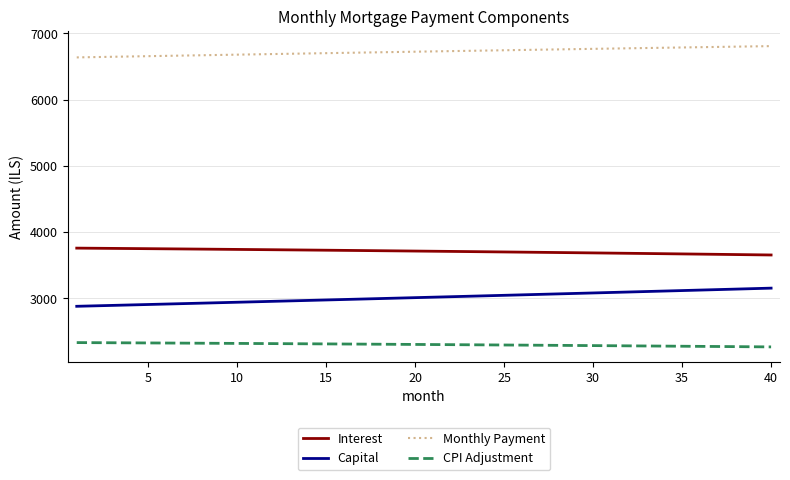

True or false: Capital and CPI Adjustment intersect in this chart.

False